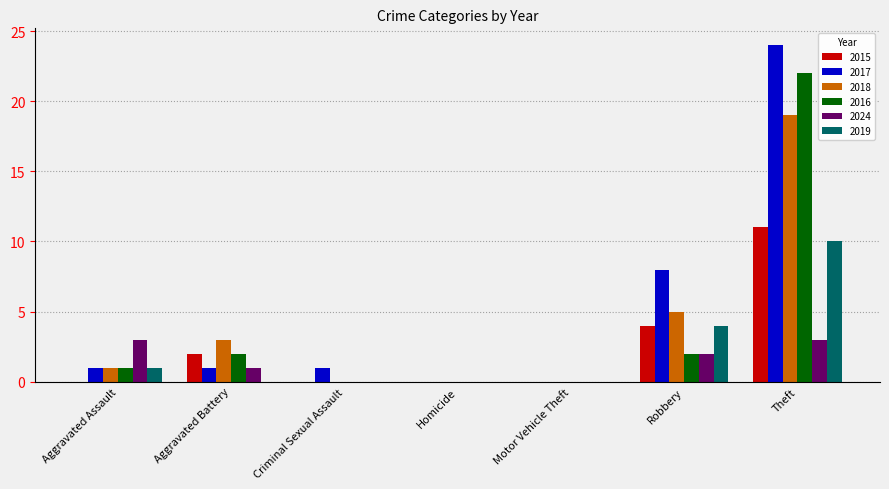

Read the 2024 value at Aggravated Assault.

3